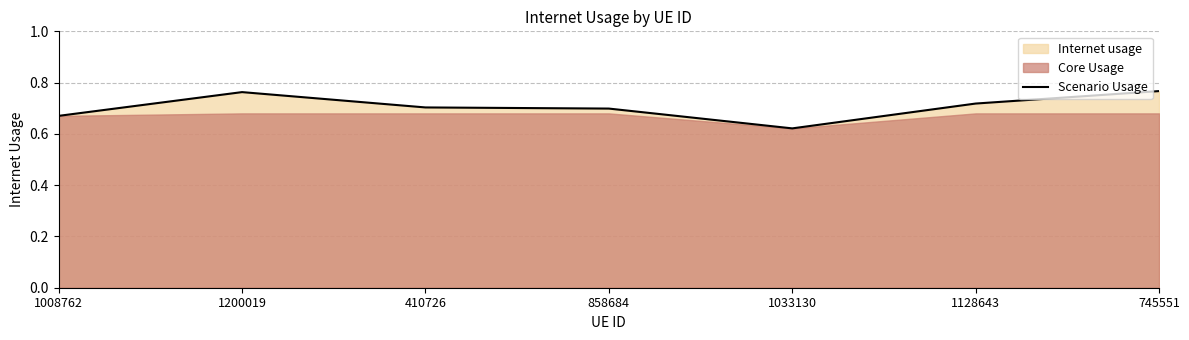

At which category does the data reach its first local valley?

1033130